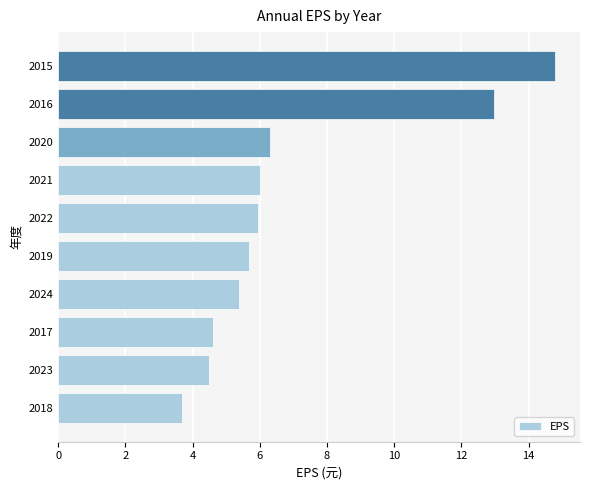

At which label is the value closest to 9?

2020